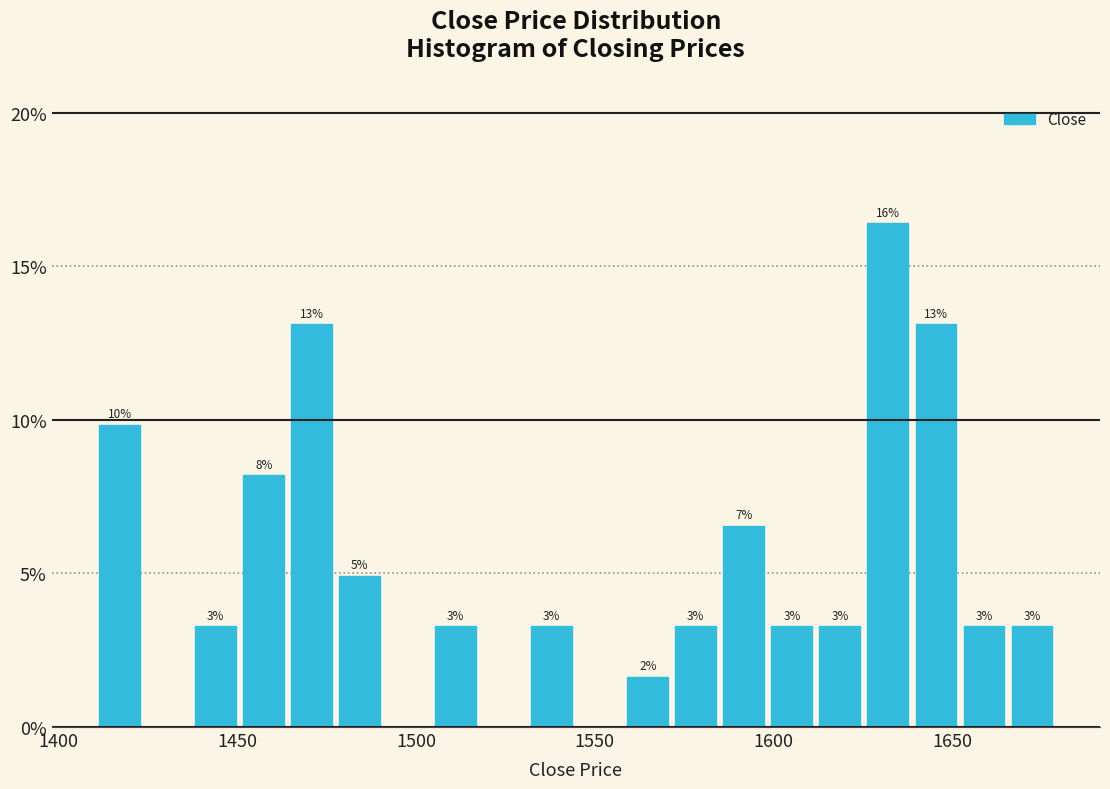

Read against the x-axis, roughly where is the centre of the tallest bar?

1630